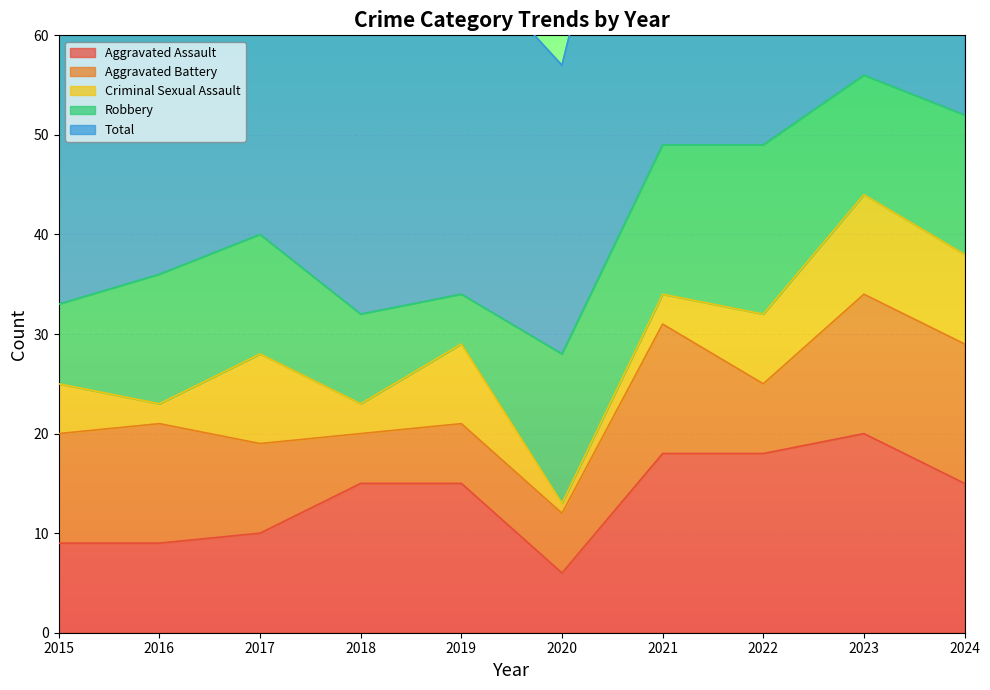

Is it true that Robbery equals 8 at 2015?

True